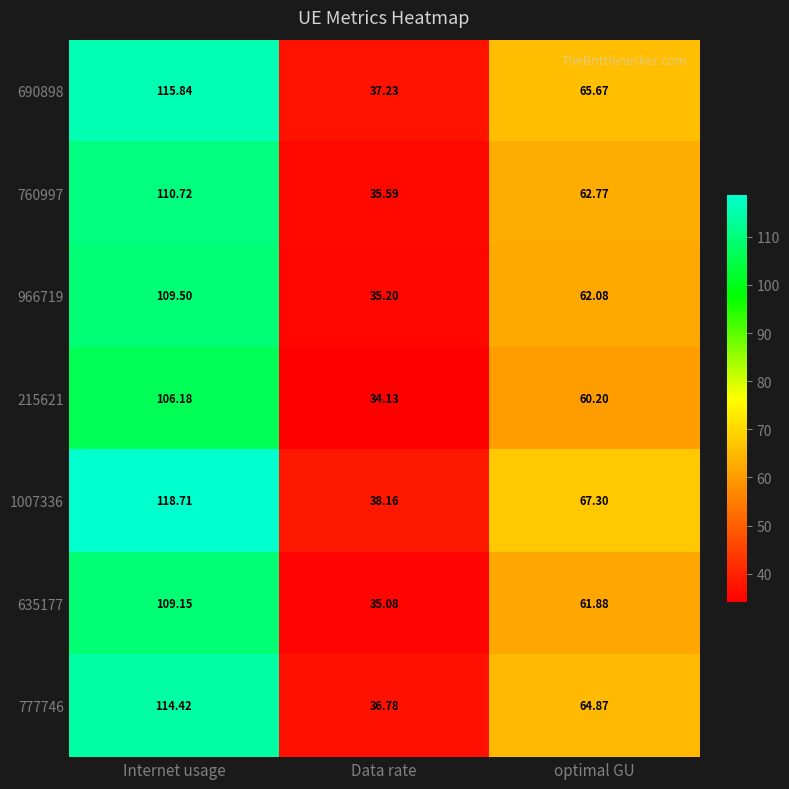

What is the minimum value shown in the chart?

34.1